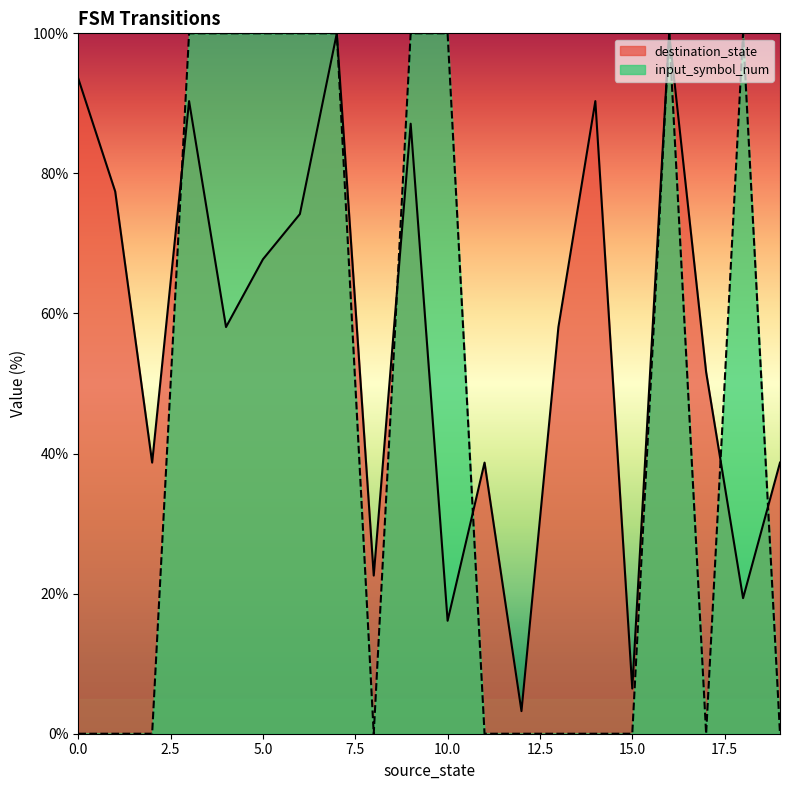

How many interior local peaks does the input_symbol_num series have?

2